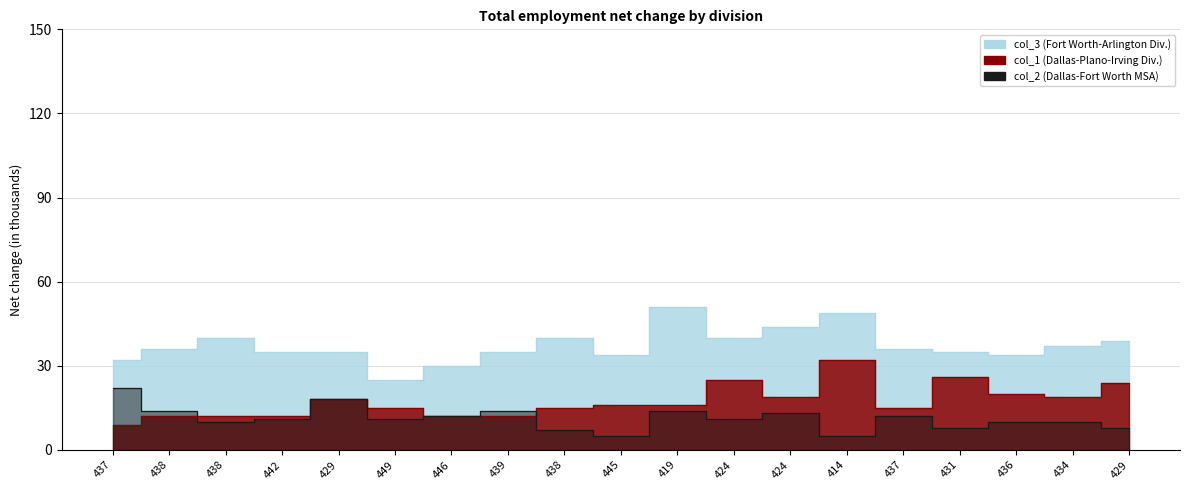

The value of col_3 at 438 is 61. True or false?

False